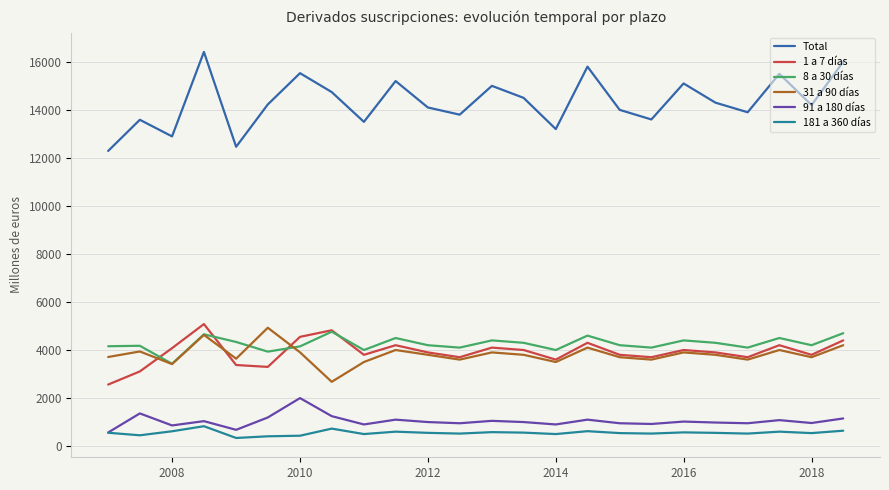

What is the difference between the maximum and minimum values in the 8 a 30 días series?

1335